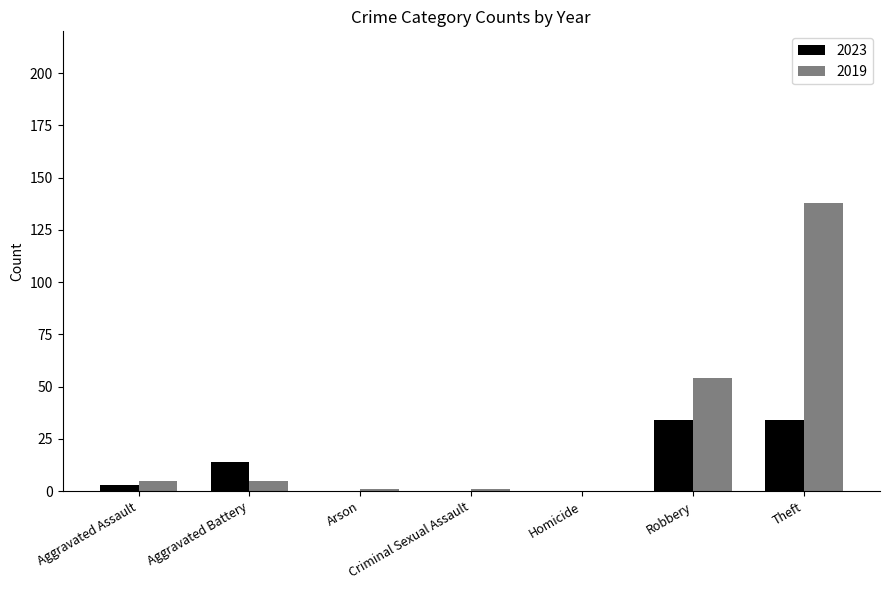

What value does the 2023 series have at Theft?

34